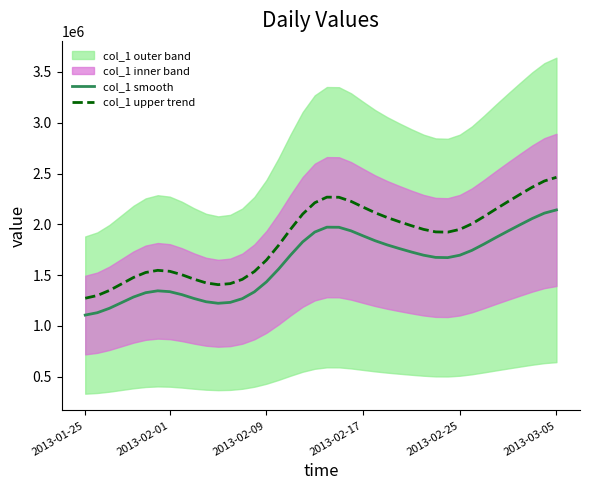

True or false: col_1 smooth and col_1 upper trend cross at least once.

False